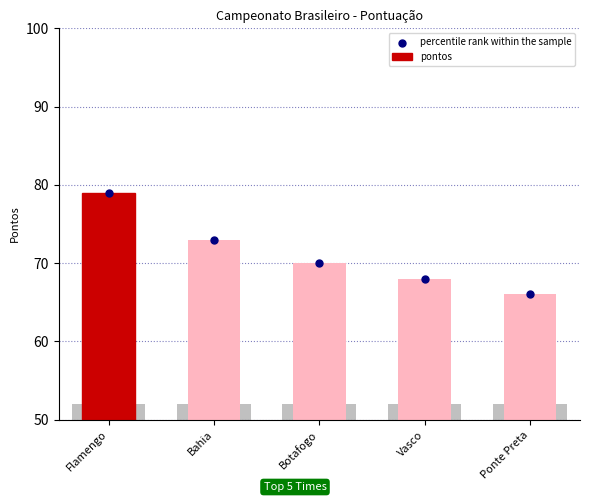

Which series reaches the maximum Y coordinate?

pontos